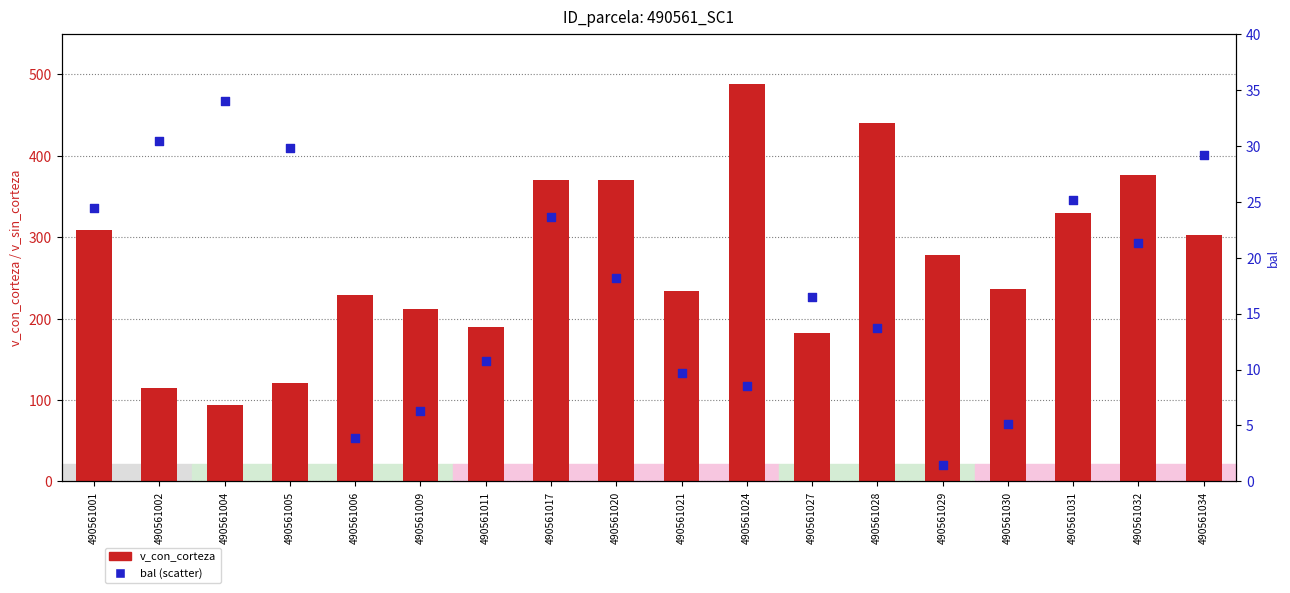

Is the value of v_con_corteza at 490561024 greater than the value of bal at 490561027?

Yes